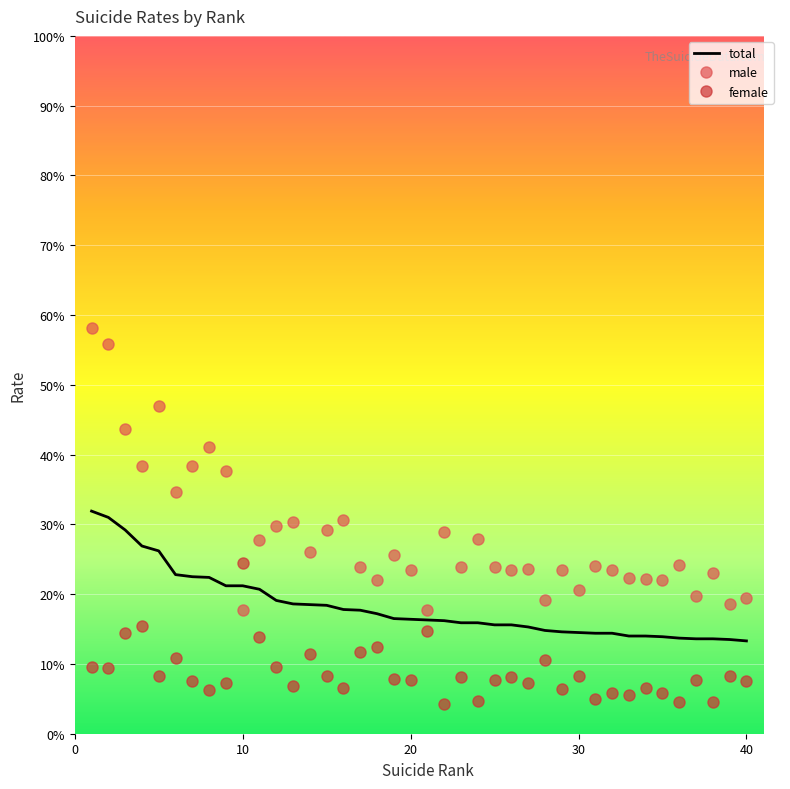

List the series in order of their overall mean, highest first.

male, total, female